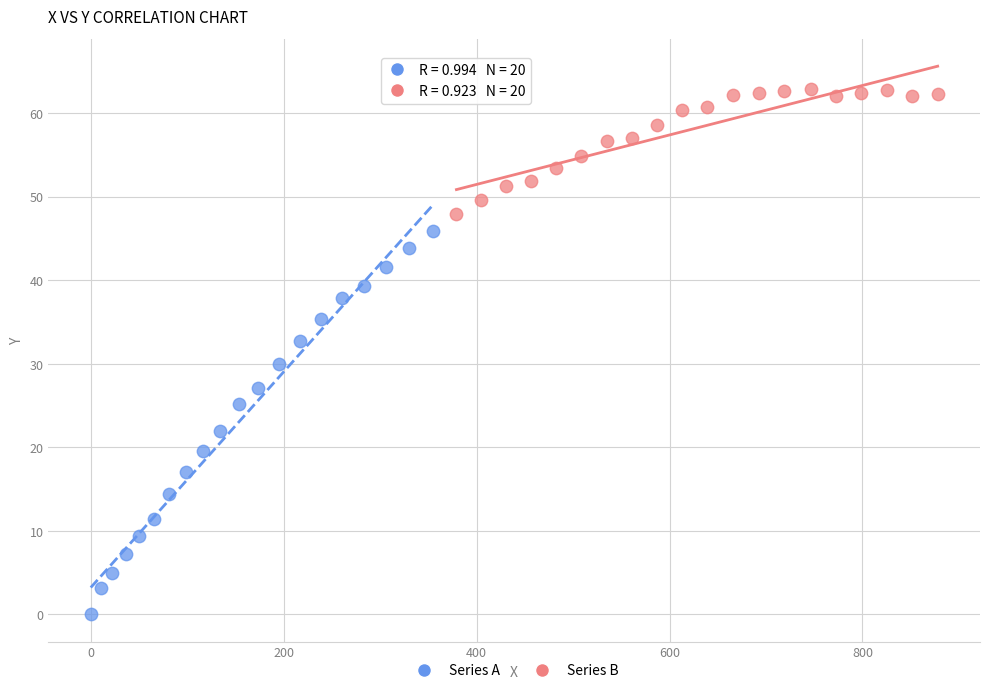

Which series has the largest Y range (max minus min)?

Series A